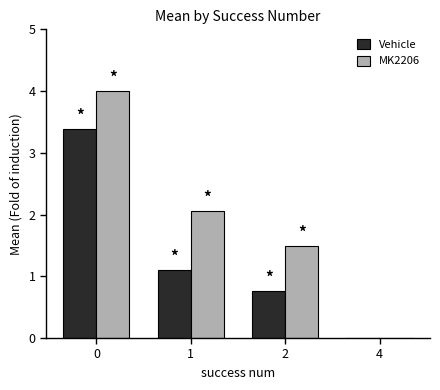

True or false: Vehicle has a value of 0.8 at 2.

True